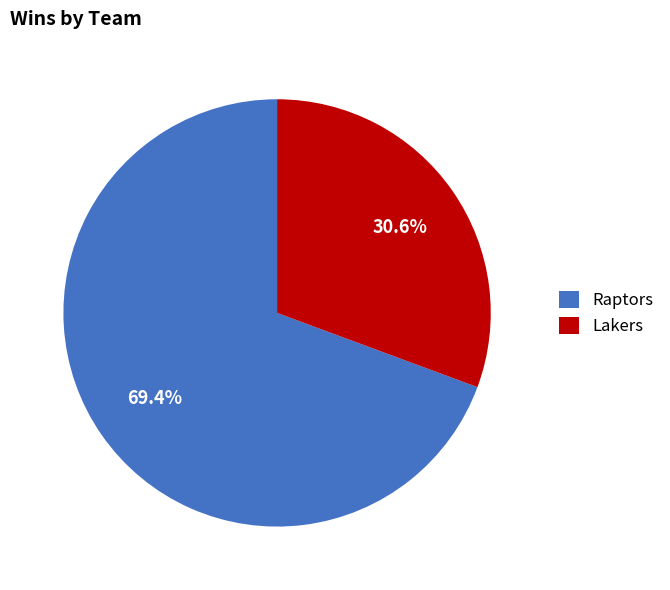

Combined, do Lakers and Raptors account for over 50%?

Yes